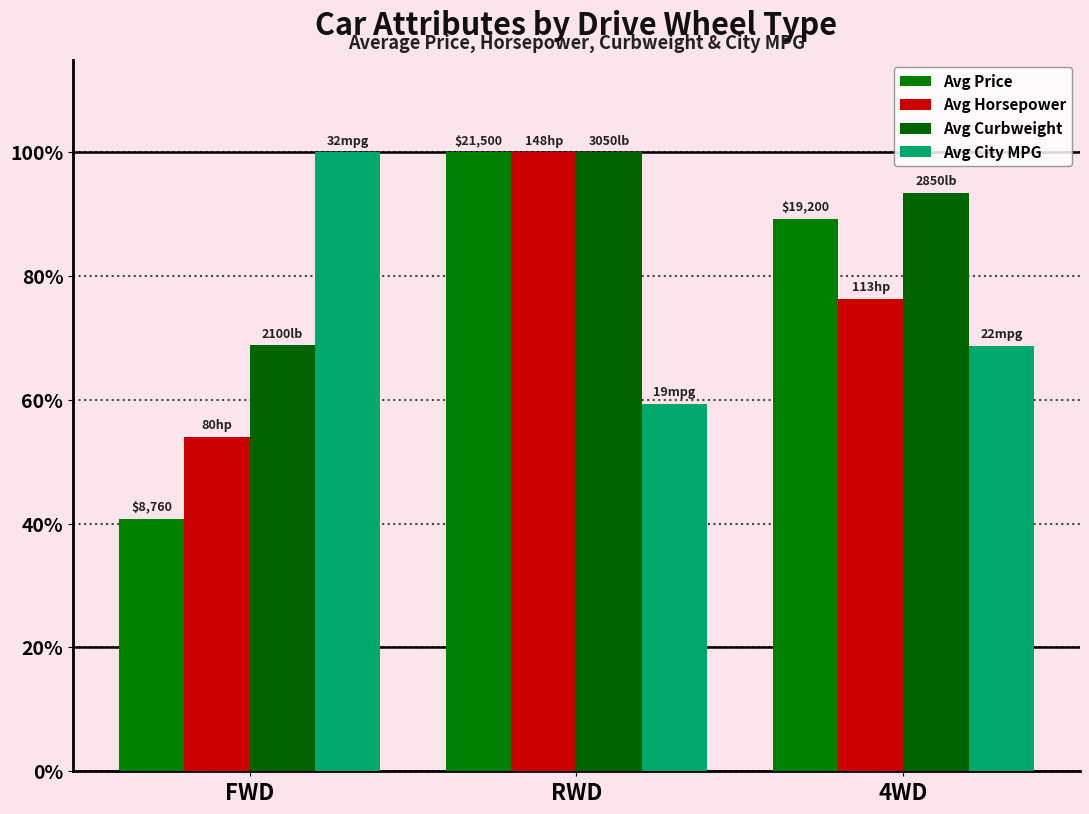

What are all the series names shown in the legend?

Avg Price, Avg Horsepower, Avg Curbweight, Avg City MPG